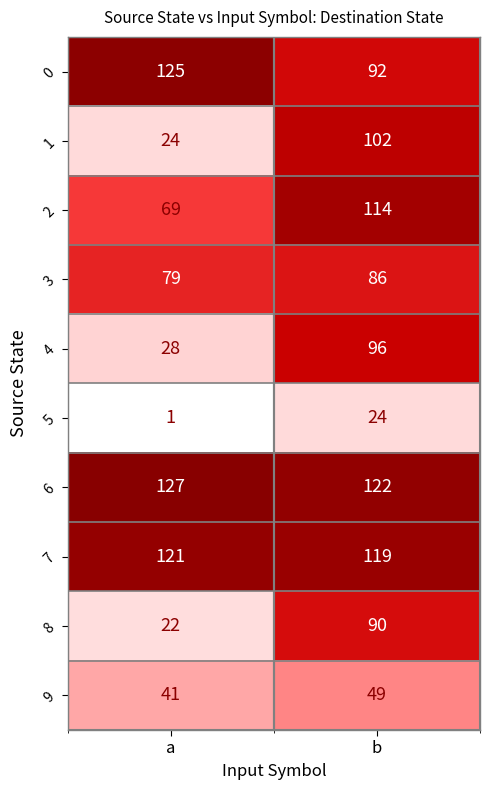

Which series has the largest total across all categories?

6